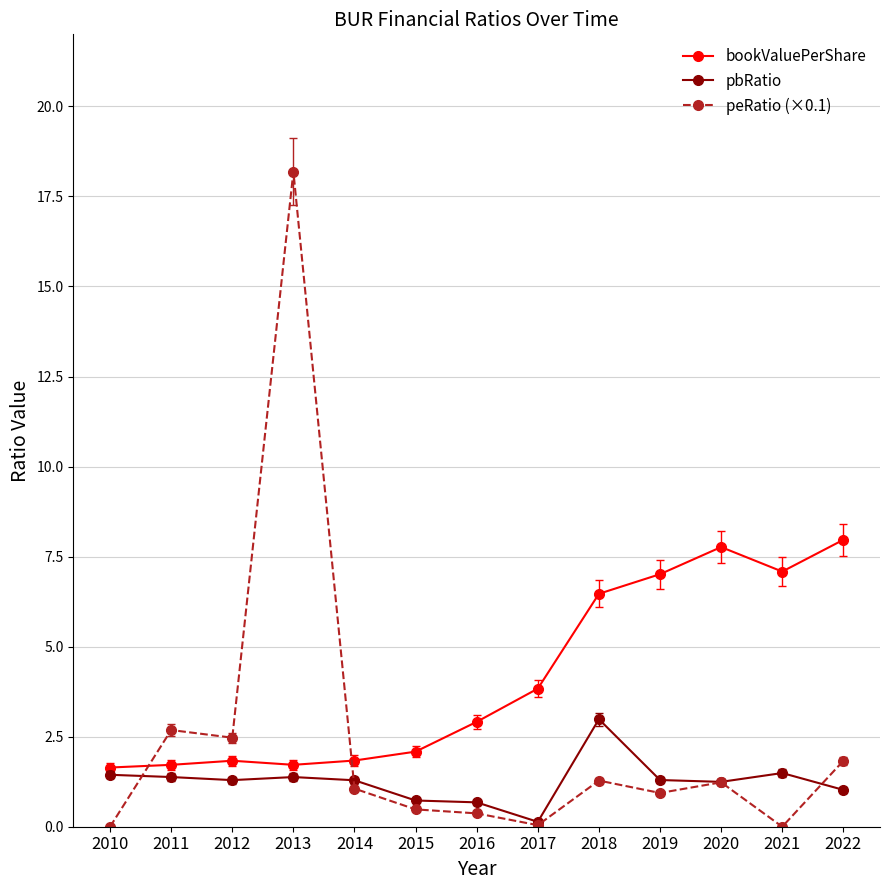

Between 2010 and 2016, which series saw the biggest shift?

bookValuePerShare